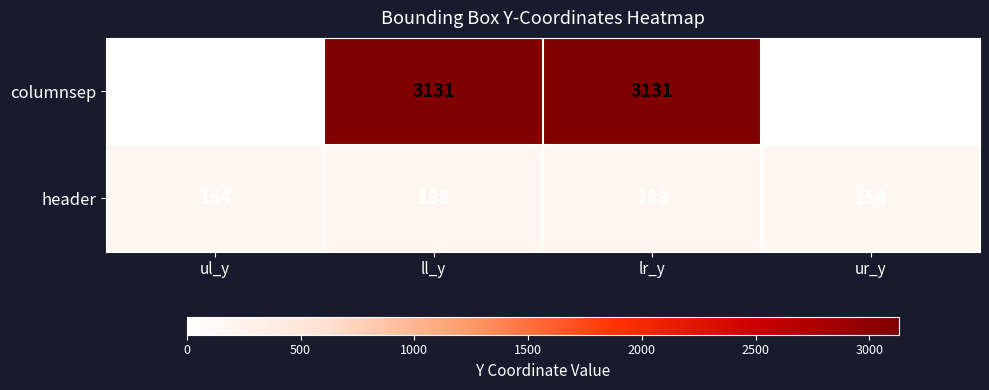

Between ll_y and ur_y, which series saw the biggest shift?

columnsep